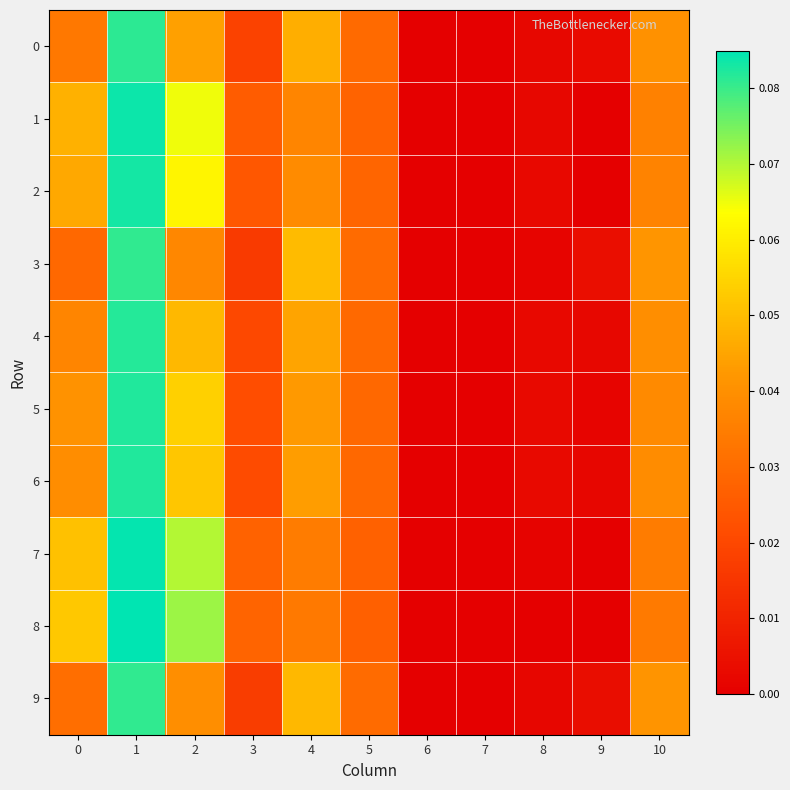

Reading left to right, list all the values displayed in this chart.

0: 0=0.0	1=0.1	2=0.0	3=0.0	4=0.0	5=0.0	6=0.0	7=0.0	8=0.0	9=0.0	10=0.0
1: 0=0.0	1=0.1	2=0.1	3=0.0	4=0.0	5=0.0	6=0.0	7=0.0	8=0.0	9=0.0	10=0.0
2: 0=0.0	1=0.1	2=0.1	3=0.0	4=0.0	5=0.0	6=0.0	7=0.0	8=0.0	9=0.0	10=0.0
3: 0=0.0	1=0.1	2=0.0	3=0.0	4=0.0	5=0.0	6=0.0	7=0.0	8=0.0	9=0.0	10=0.0
4: 0=0.0	1=0.1	2=0.0	3=0.0	4=0.0	5=0.0	6=0.0	7=0.0	8=0.0	9=0.0	10=0.0
5: 0=0.0	1=0.1	2=0.1	3=0.0	4=0.0	5=0.0	6=0.0	7=0.0	8=0.0	9=0.0	10=0.0
6: 0=0.0	1=0.1	2=0.1	3=0.0	4=0.0	5=0.0	6=0.0	7=0.0	8=0.0	9=0.0	10=0.0
7: 0=0.1	1=0.1	2=0.1	3=0.0	4=0.0	5=0.0	6=0.0	7=0.0	8=0.0	9=0.0	10=0.0
8: 0=0.1	1=0.1	2=0.1	3=0.0	4=0.0	5=0.0	6=0.0	7=0.0	8=0.0	9=0.0	10=0.0
9: 0=0.0	1=0.1	2=0.0	3=0.0	4=0.0	5=0.0	6=0.0	7=0.0	8=0.0	9=0.0	10=0.0